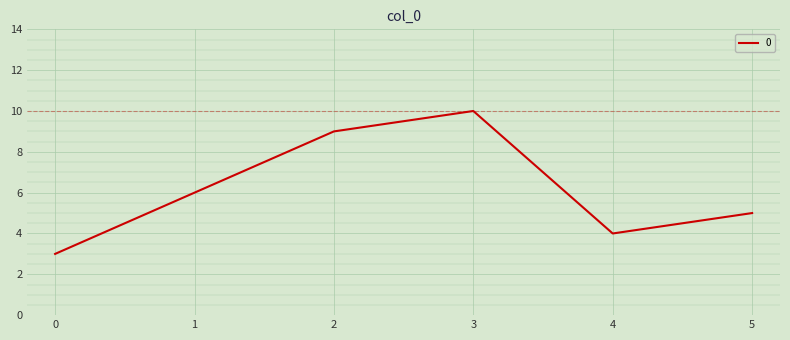

True or false: there are more than 1 points higher than both neighbors.

False